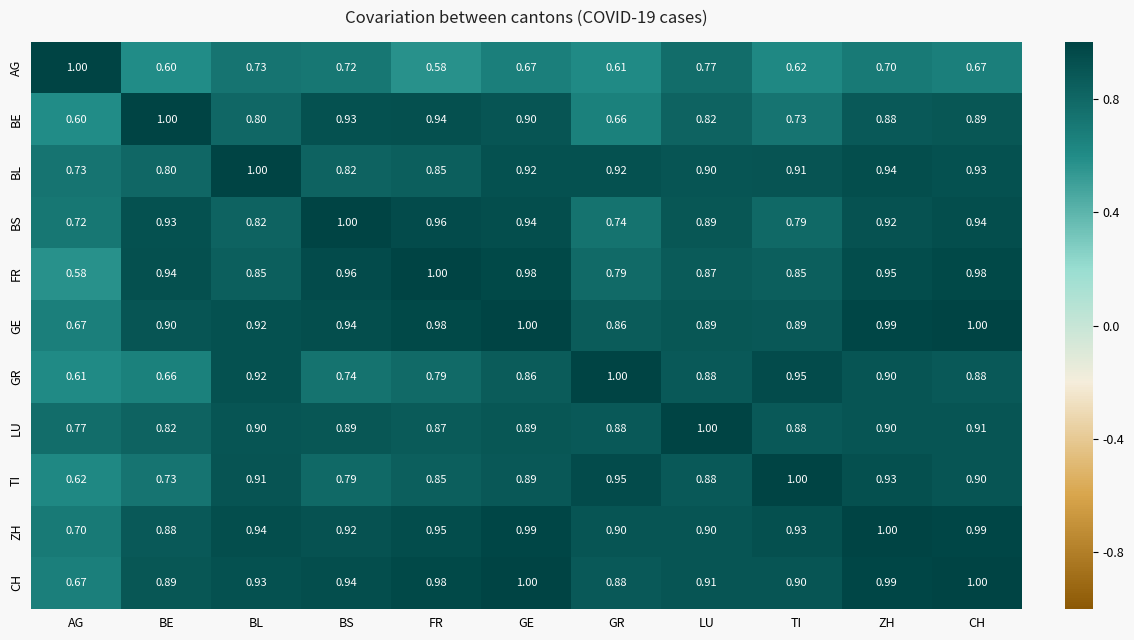

Between BE and LU, which series saw the biggest shift?

GR